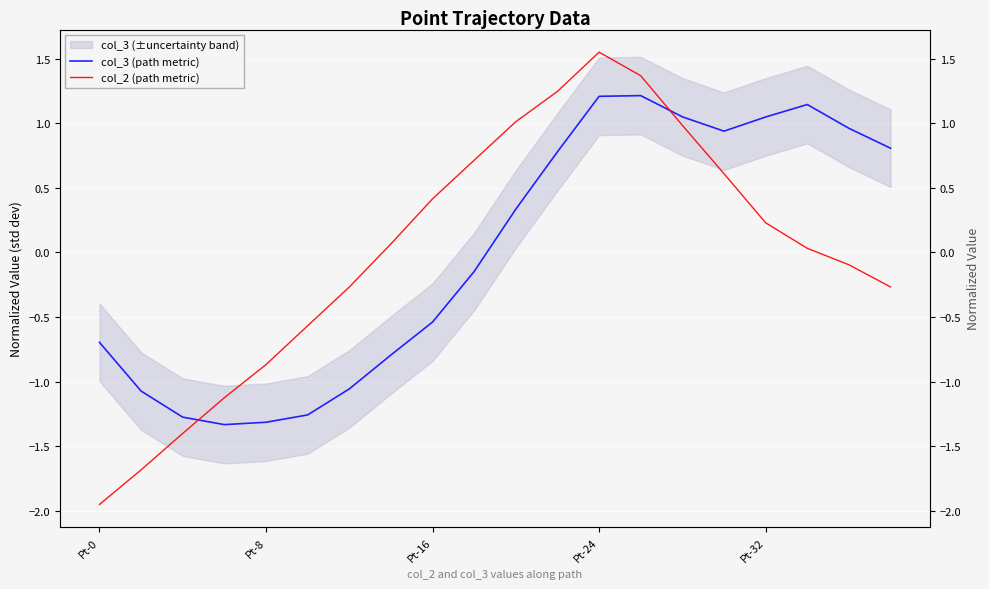

How many intersections are there between col_2 (path metric) and col_3 (path metric)?

2